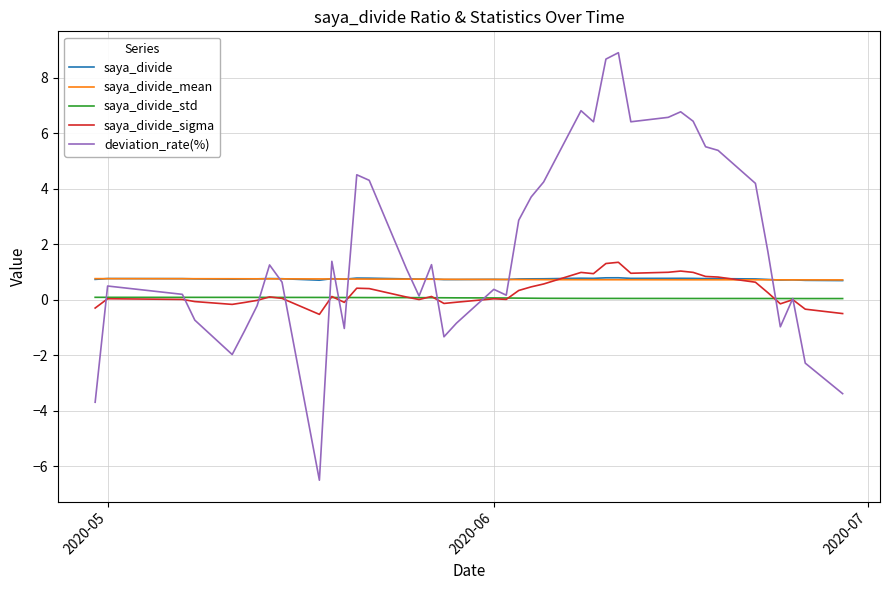

What is the average value of the saya_divide_mean series?

0.7